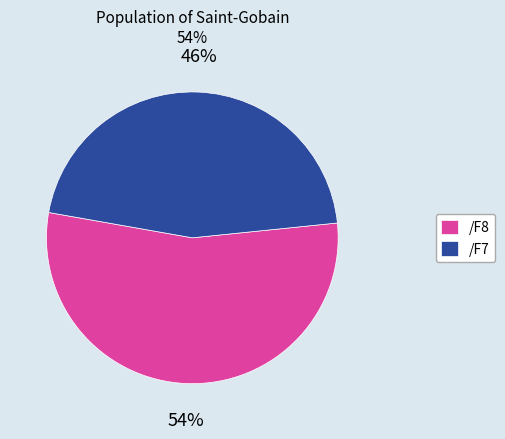

What percentage is the /F8 slice, to the nearest percent?

54%